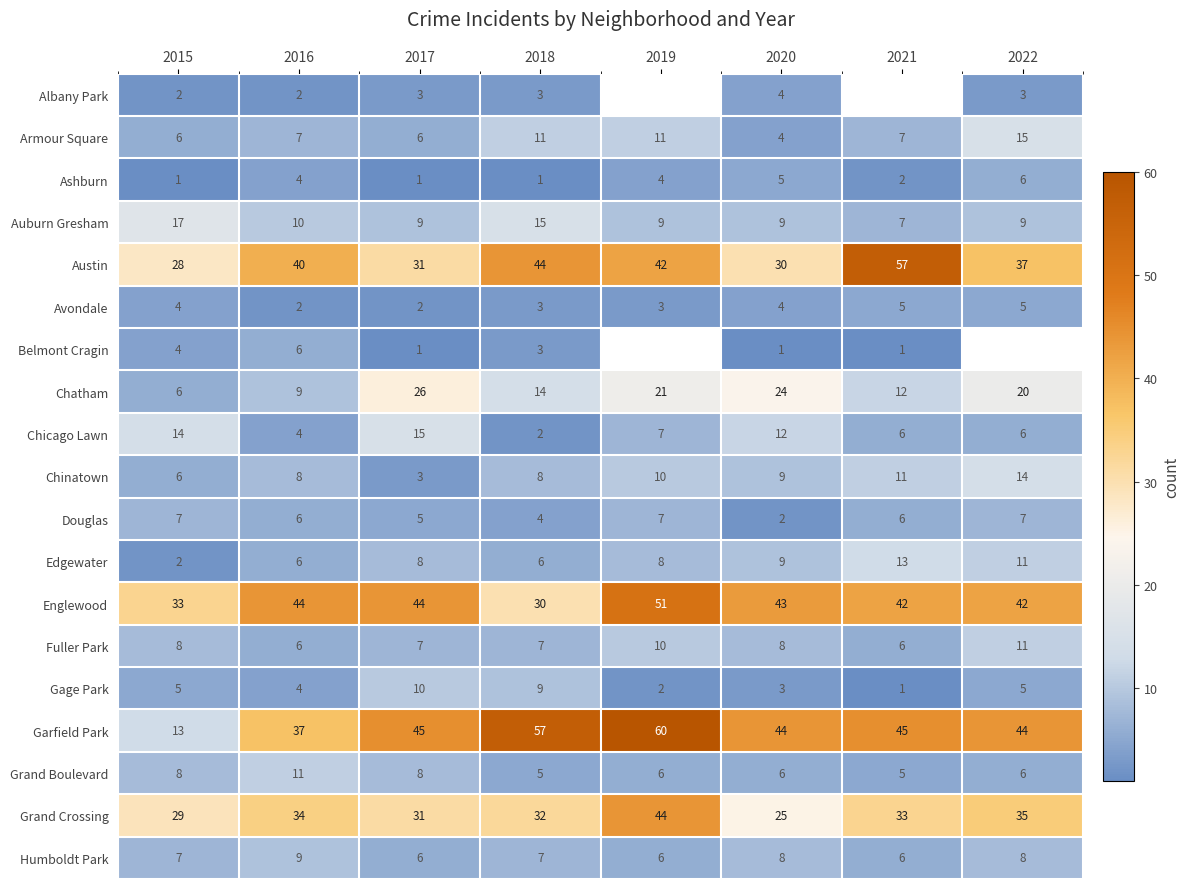

How many data points in Grand Crossing are less than 33?

4